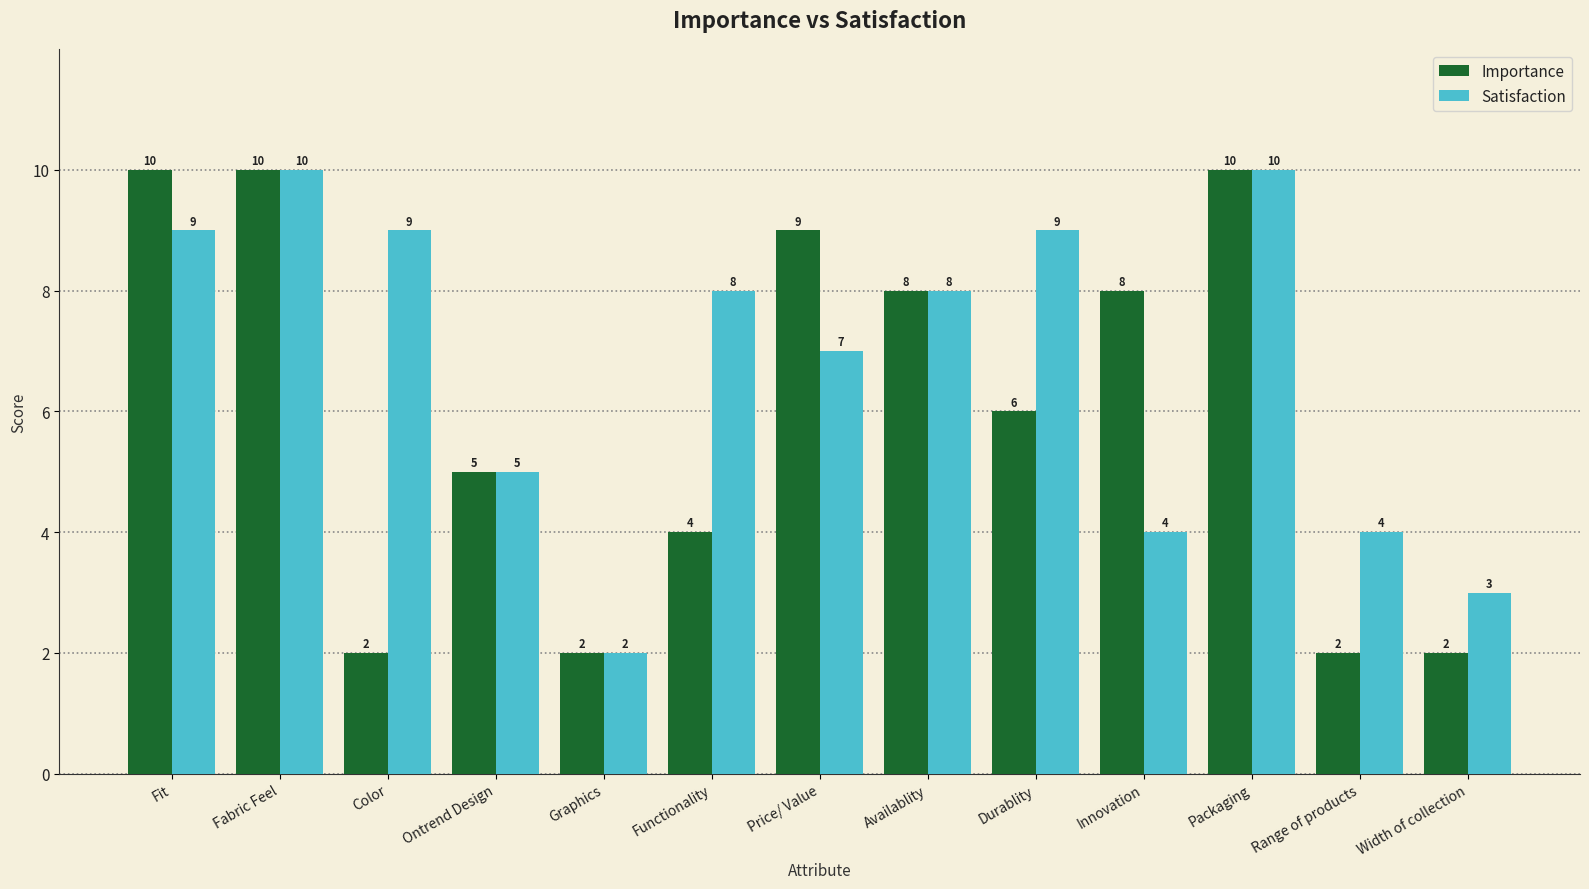

What is the highest value of the Importance series?

10